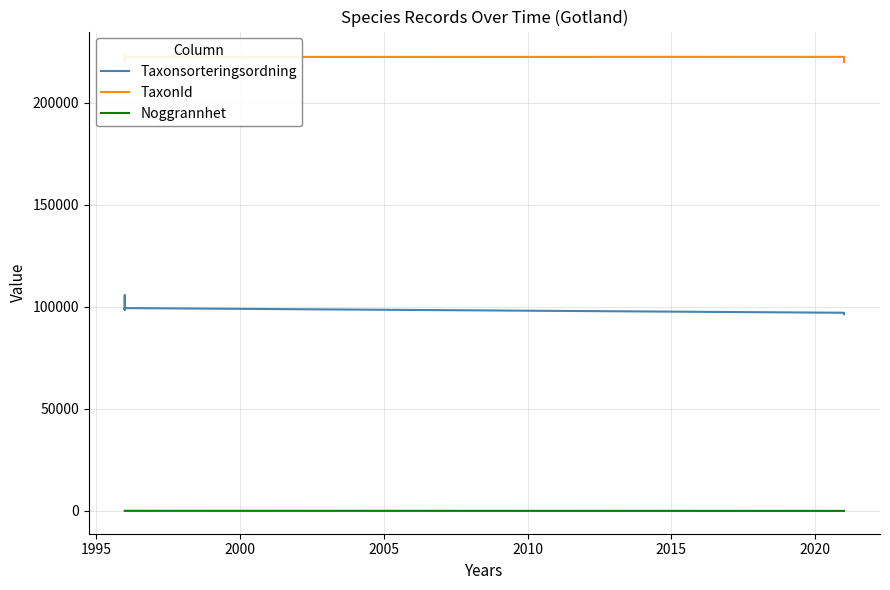

What value does the TaxonId series have at 2005?

223572